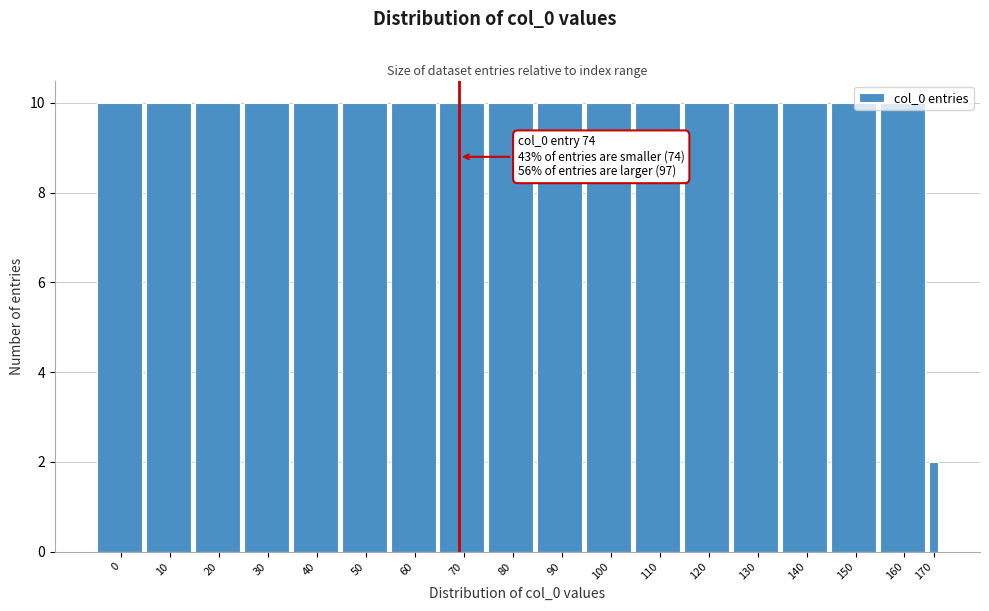

What is the sum of the values at 20 and 70?

20